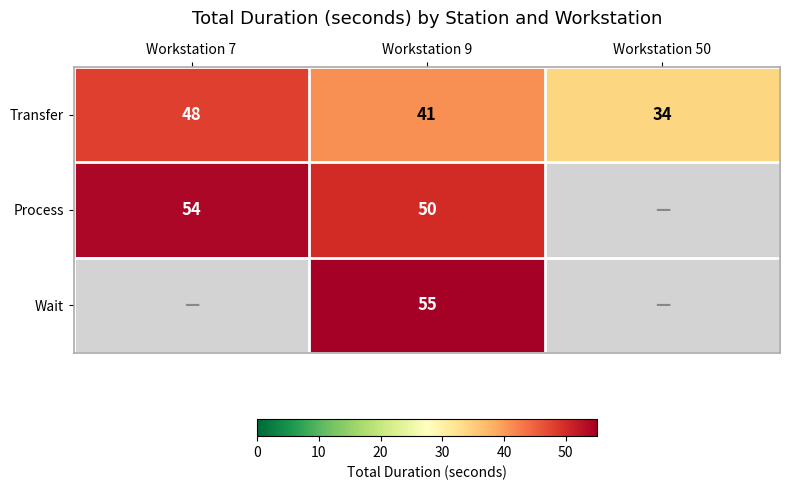

At which label does Transfer first exceed 41?

Workstation 7